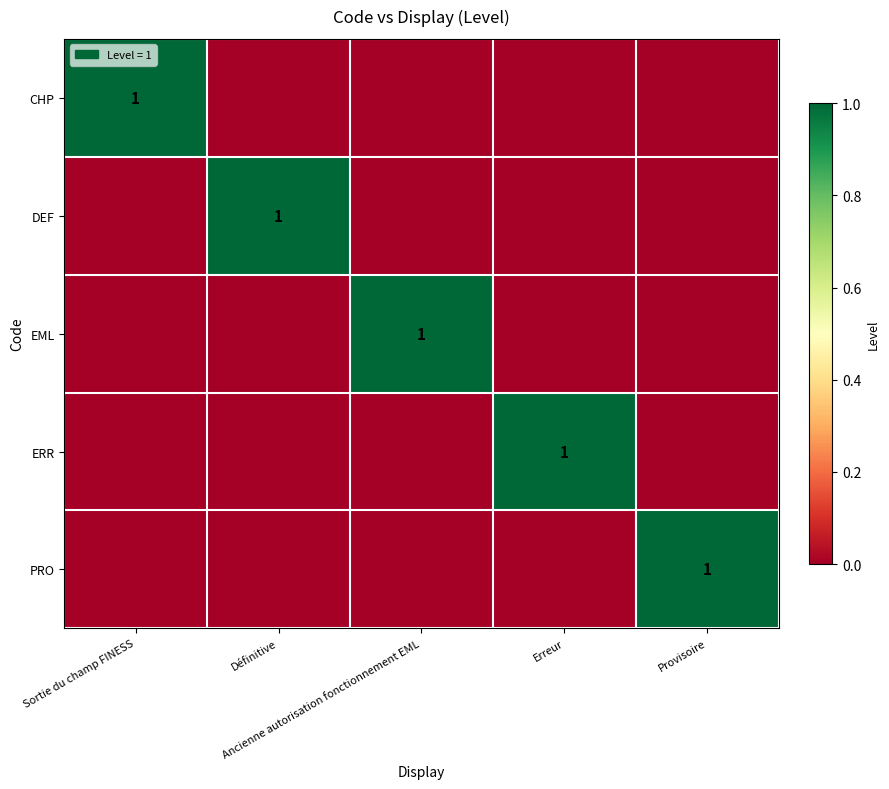

Which category has the highest value in the EML series?

Ancienne autorisation fonctionnement EML